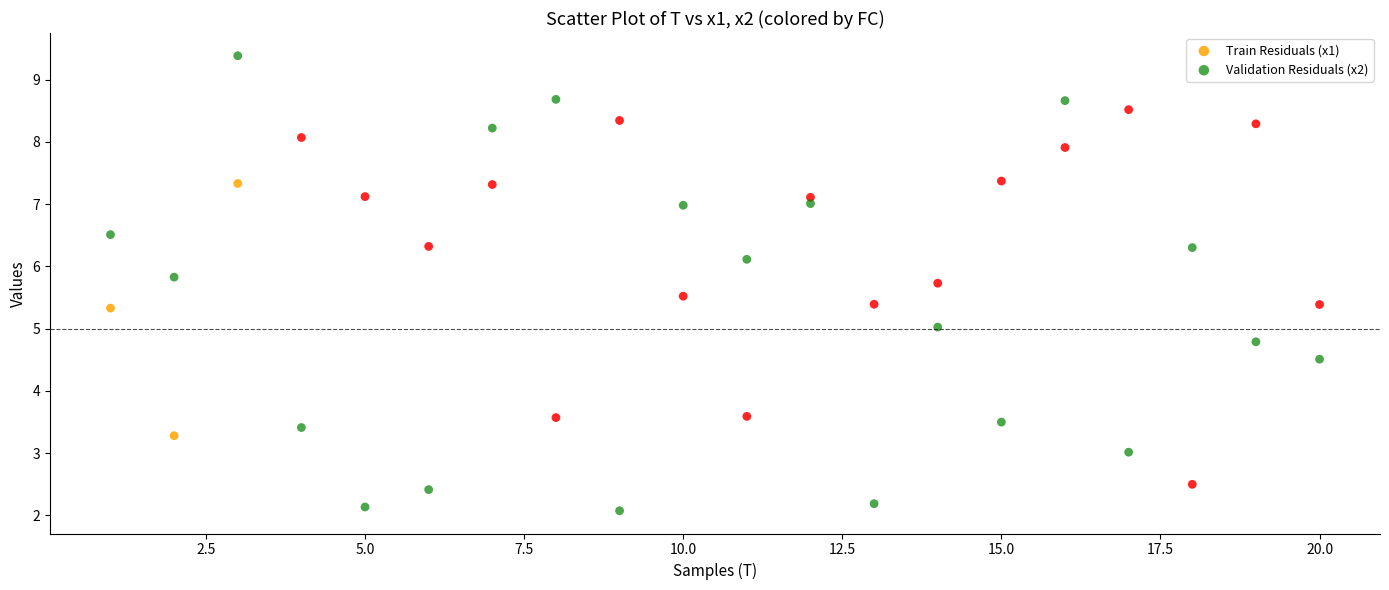

Which series has the largest Y range (max minus min)?

Validation Residuals (x2)